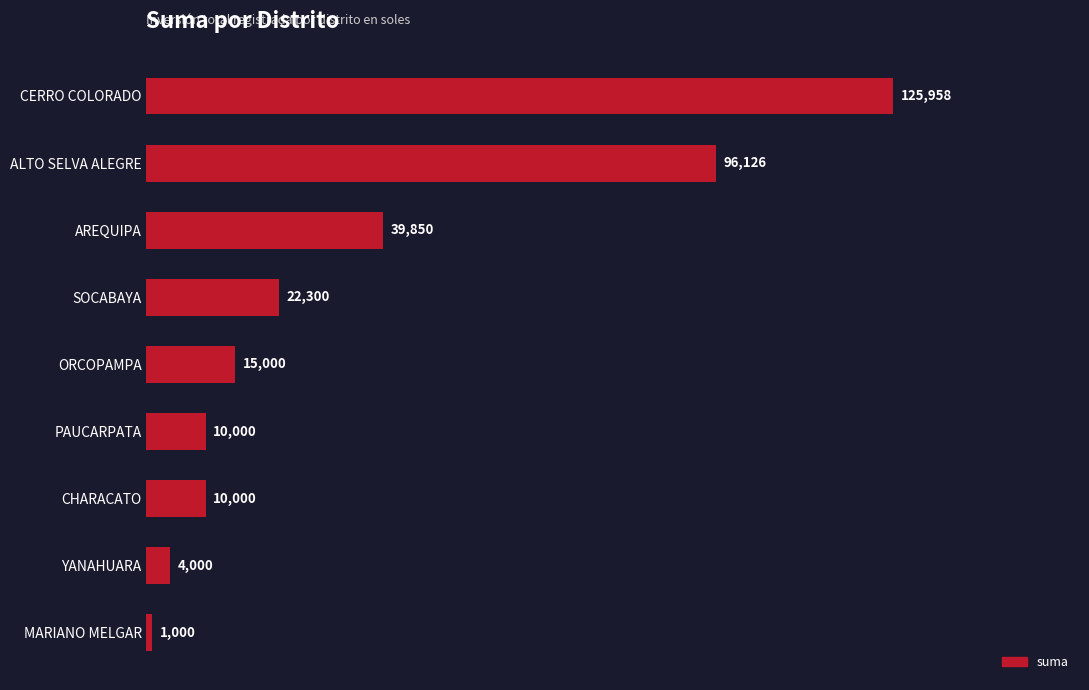

The value at YANAHUARA is 4000.0. True or false?

True